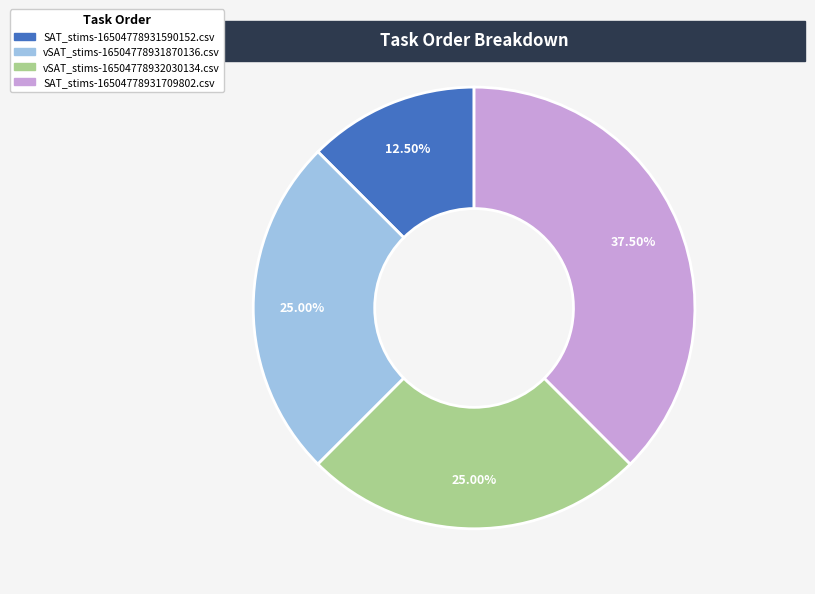

Which slice is the largest?

SAT_stims-16504778931709802.csv